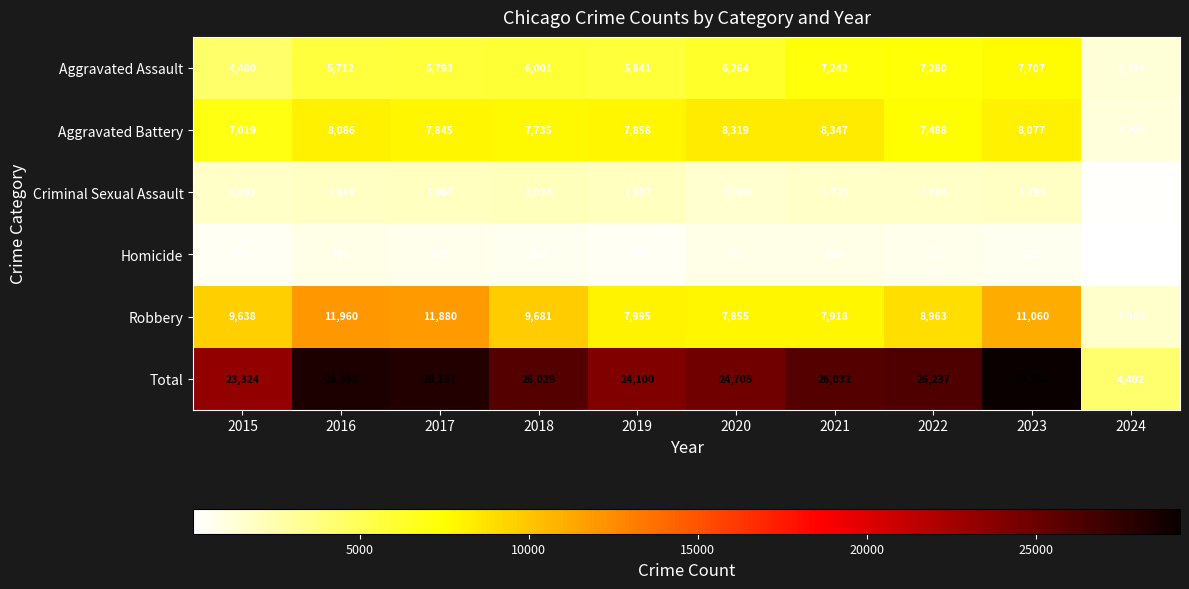

What is the difference between the Criminal Sexual Assault values at 2017 and 2018?

57